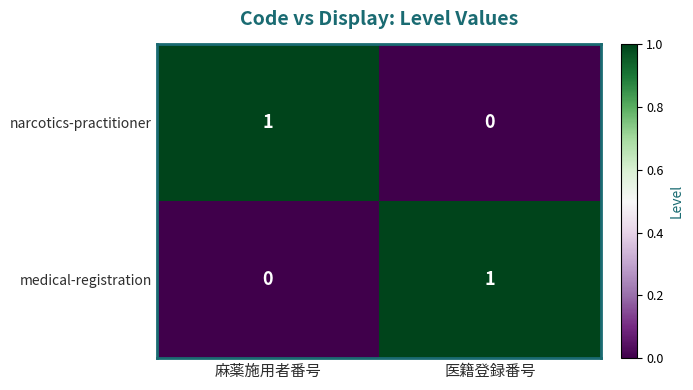

At which label does narcotics-practitioner reach its peak?

麻薬施用者番号